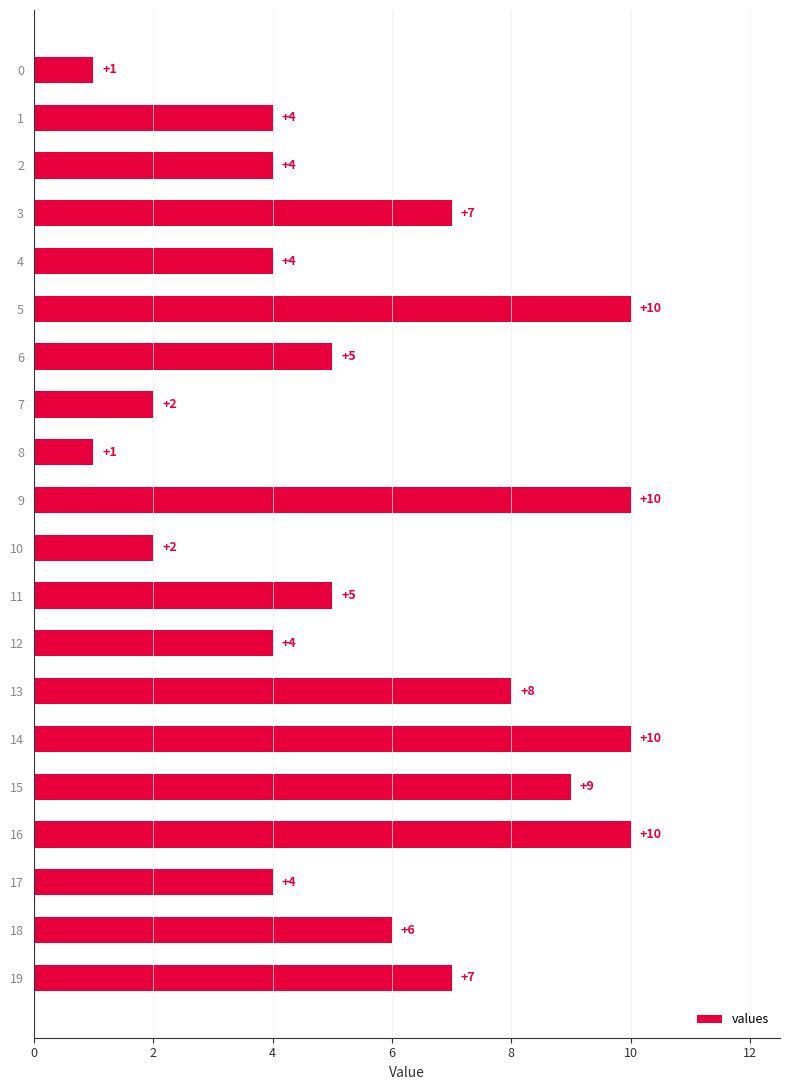

What is the sum of all values?

113